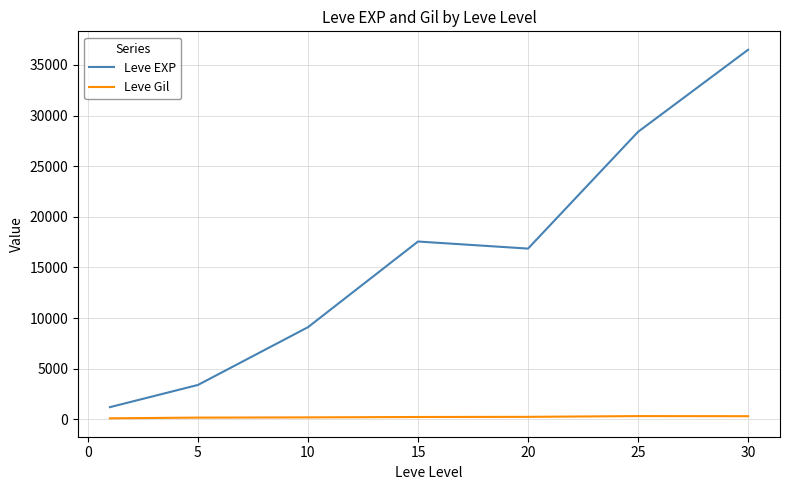

Which series has the largest total across all categories?

Leve EXP